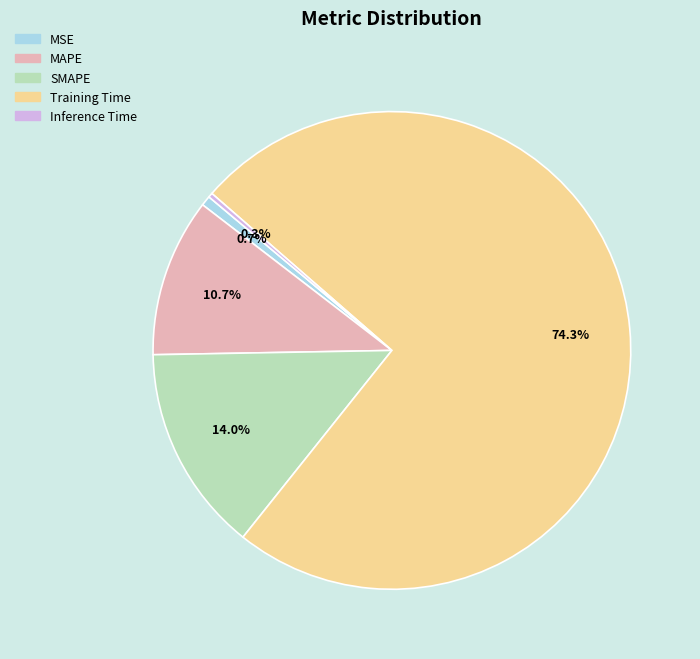

Count the number of slices in the pie.

5